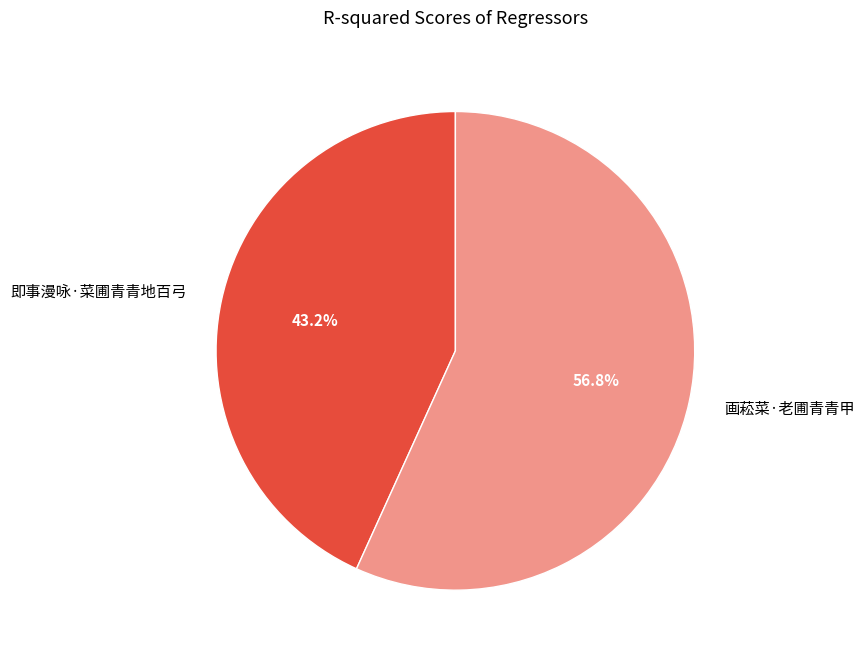

Count the number of slices in the pie.

2